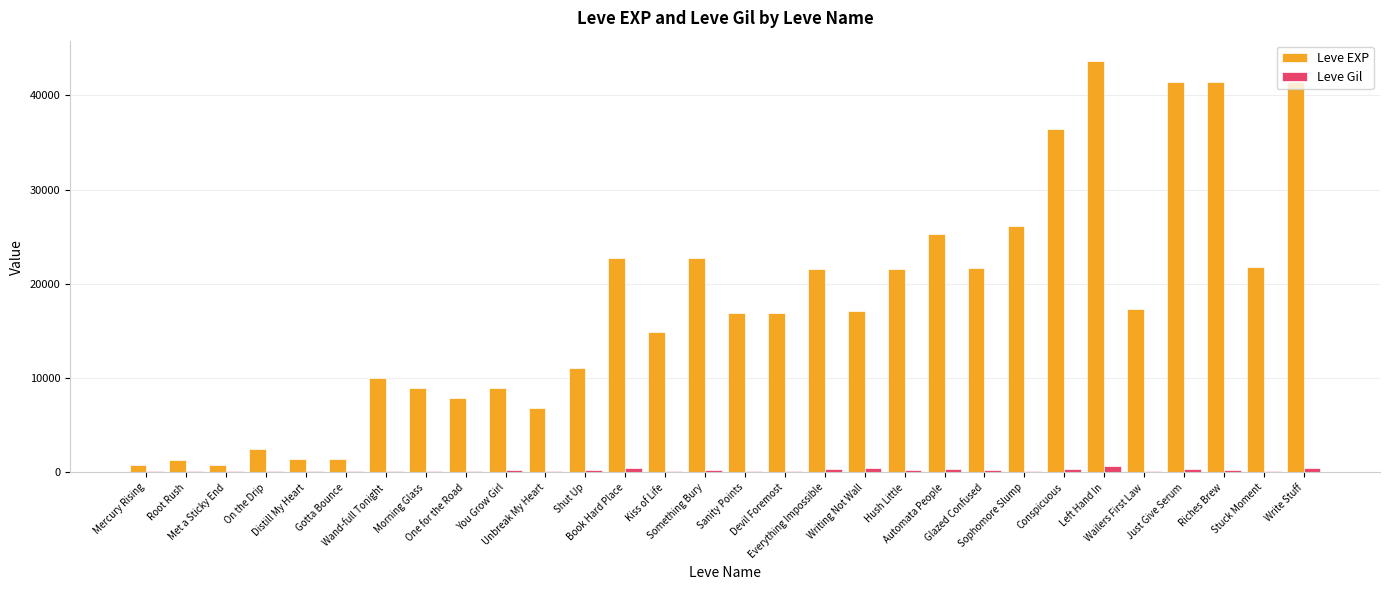

Which series has the largest total across all categories?

Leve EXP